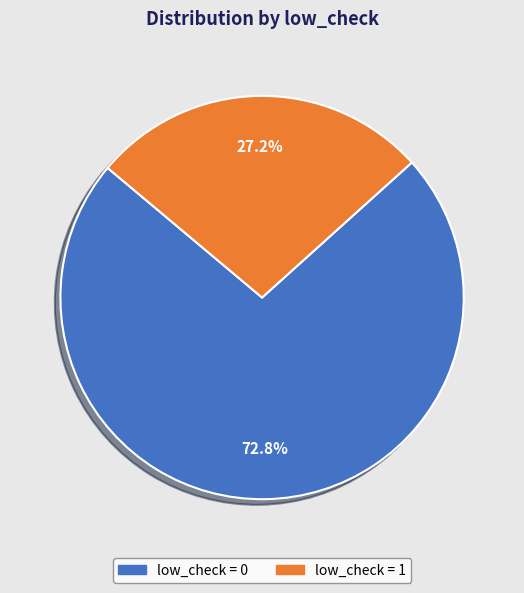

Between low_check = 1 and low_check = 0, which is larger?

low_check = 0